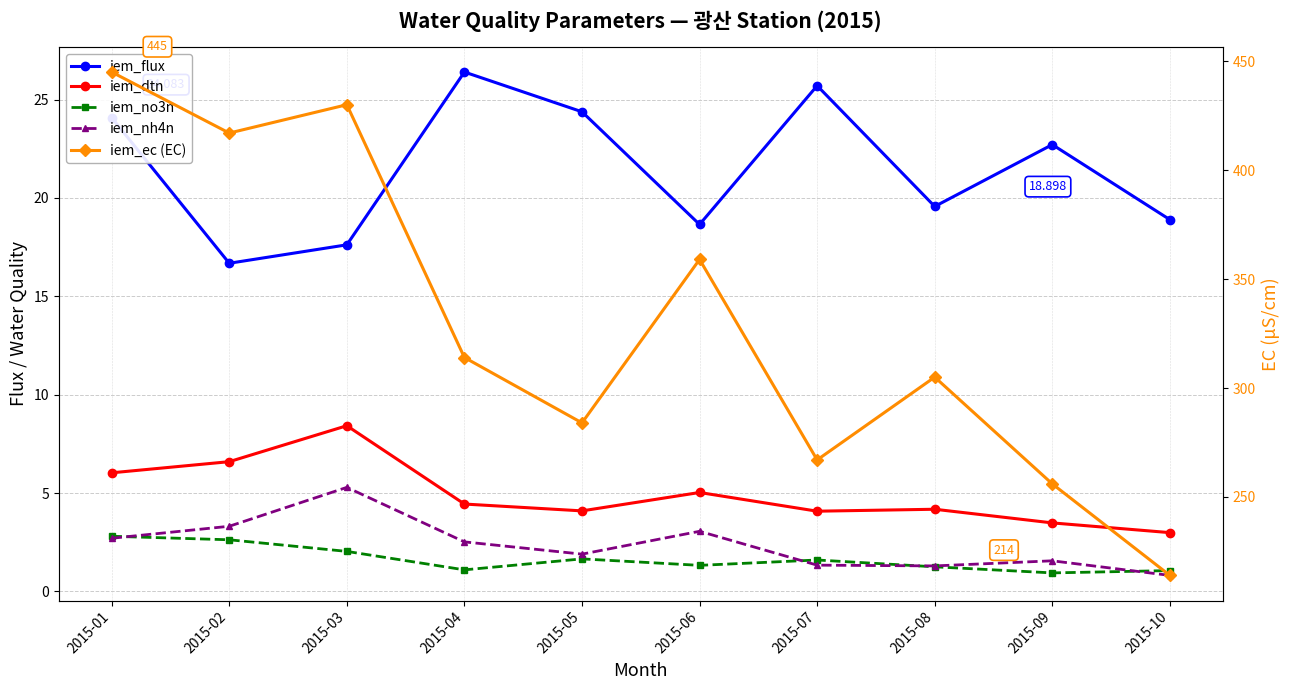

How many values in the iem_no3n series exceed 1?

9